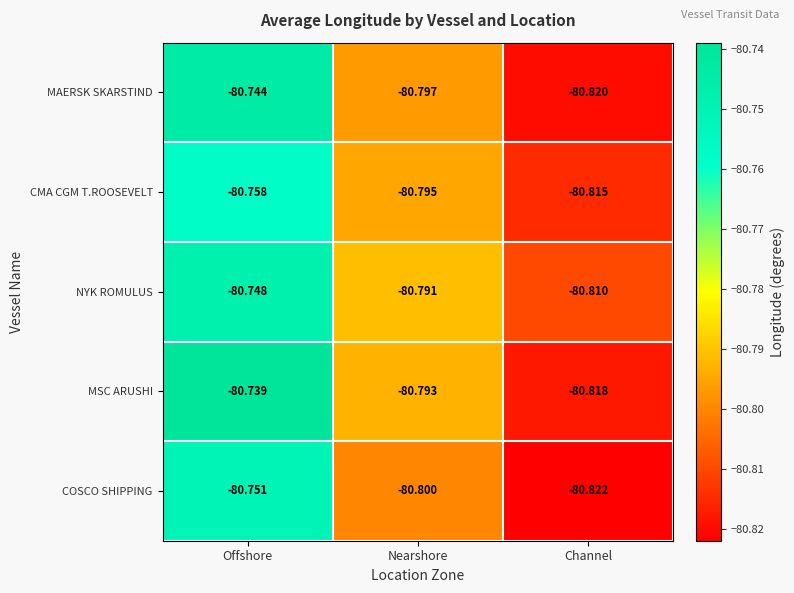

Is the value of CMA CGM T.ROOSEVELT at Nearshore greater than the value of MAERSK SKARSTIND at Channel?

Yes